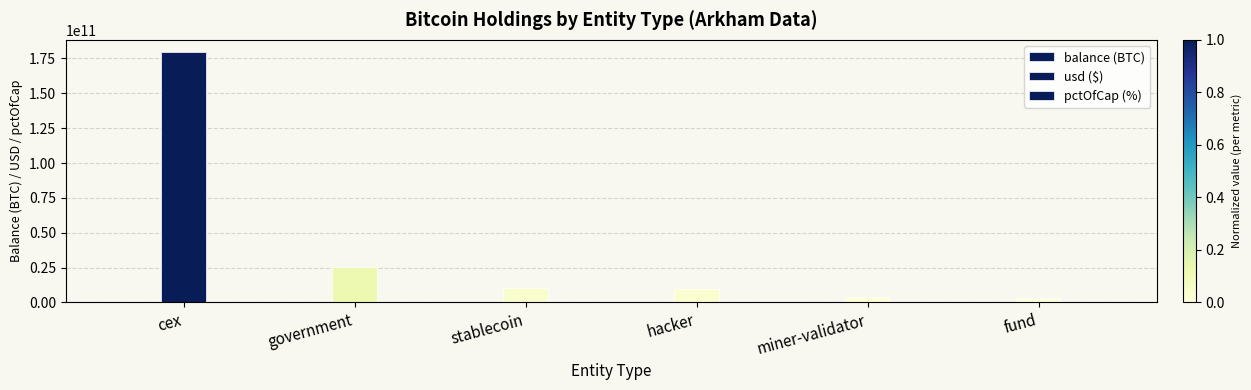

True or false: pctOfCap (%) has a value of 0.1 at cex.

True